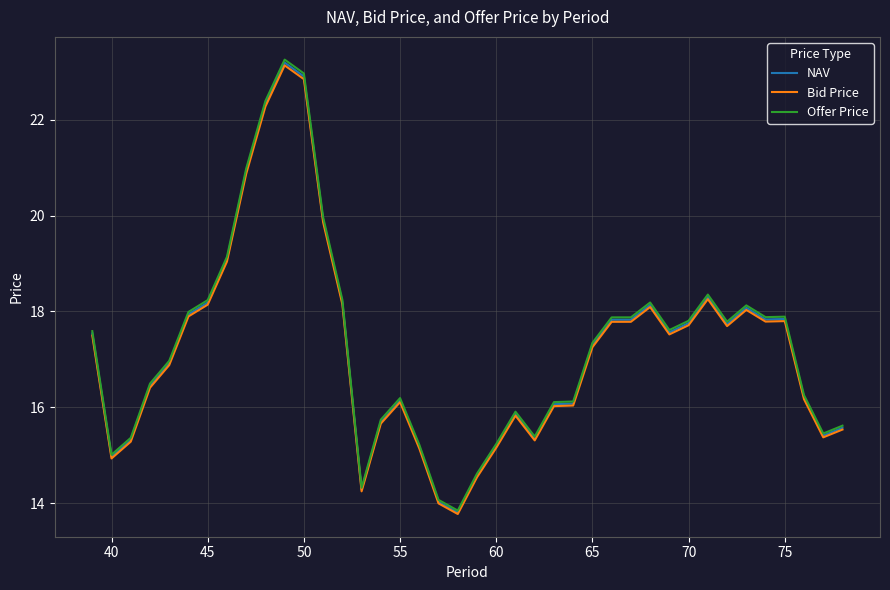

The value of Offer Price at 50 is 15.1. True or false?

False